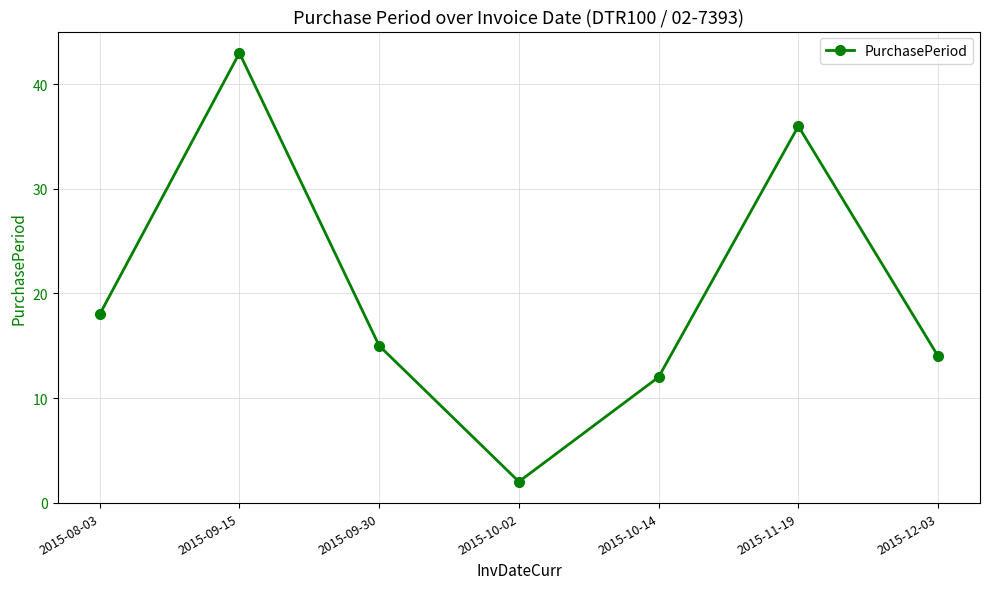

The chart shows a value of 60 at 2015-09-15. True or false?

False